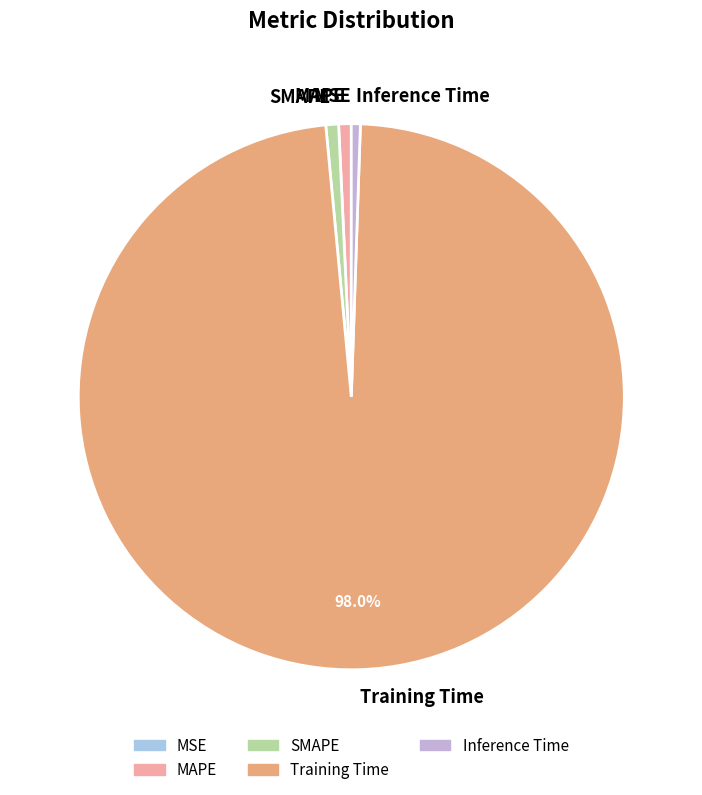

What percentage is the SMAPE slice, to the nearest percent?

1%